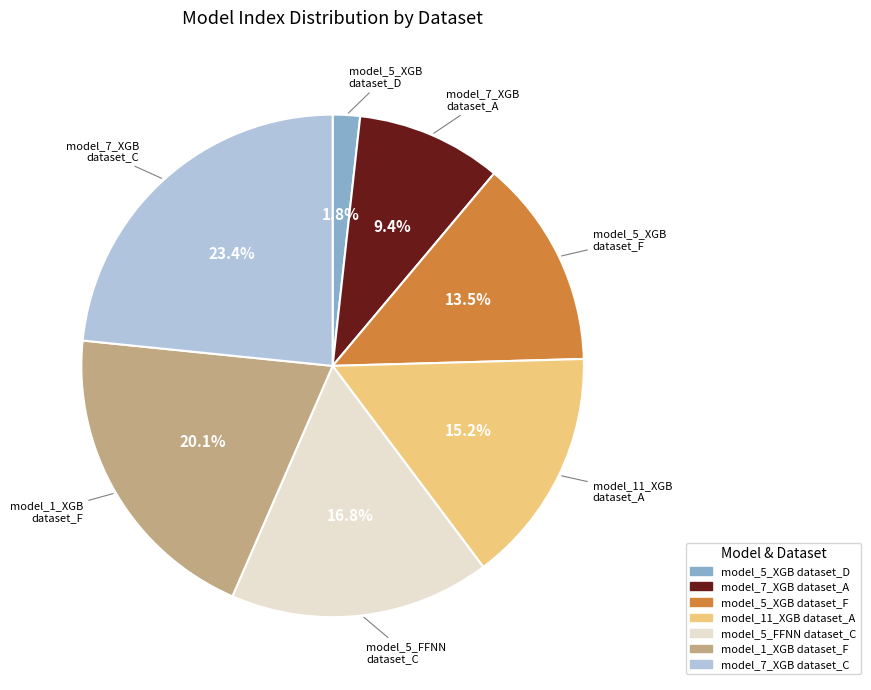

Between model_5_XGB dataset_D and model_7_XGB dataset_A, which is larger?

model_7_XGB dataset_A